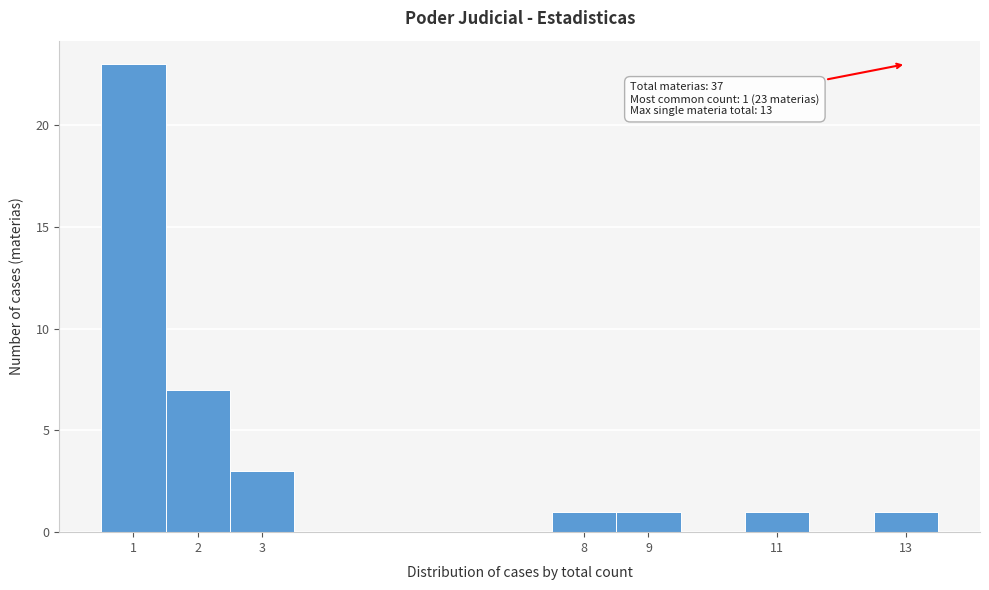

Which range on the x-axis has the tallest bar?

0.5 to 1.5